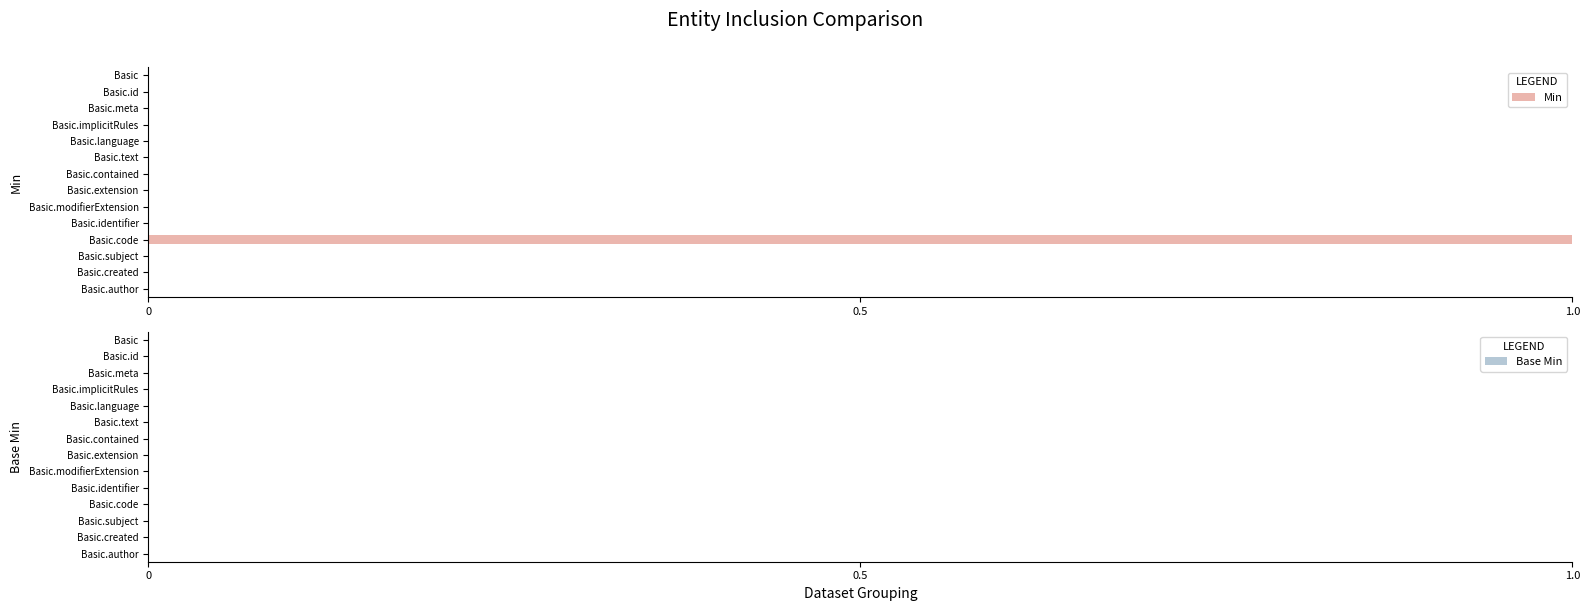

Are the bars horizontal?

Yes